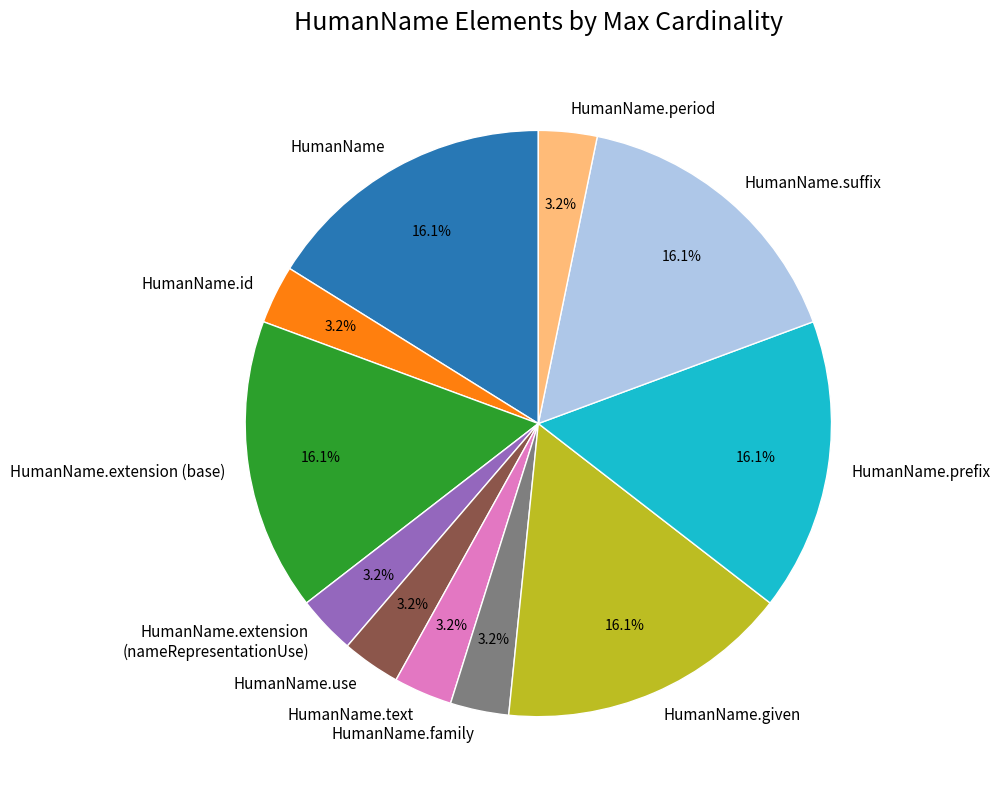

Is there any slice that represents more than half of the pie?

No